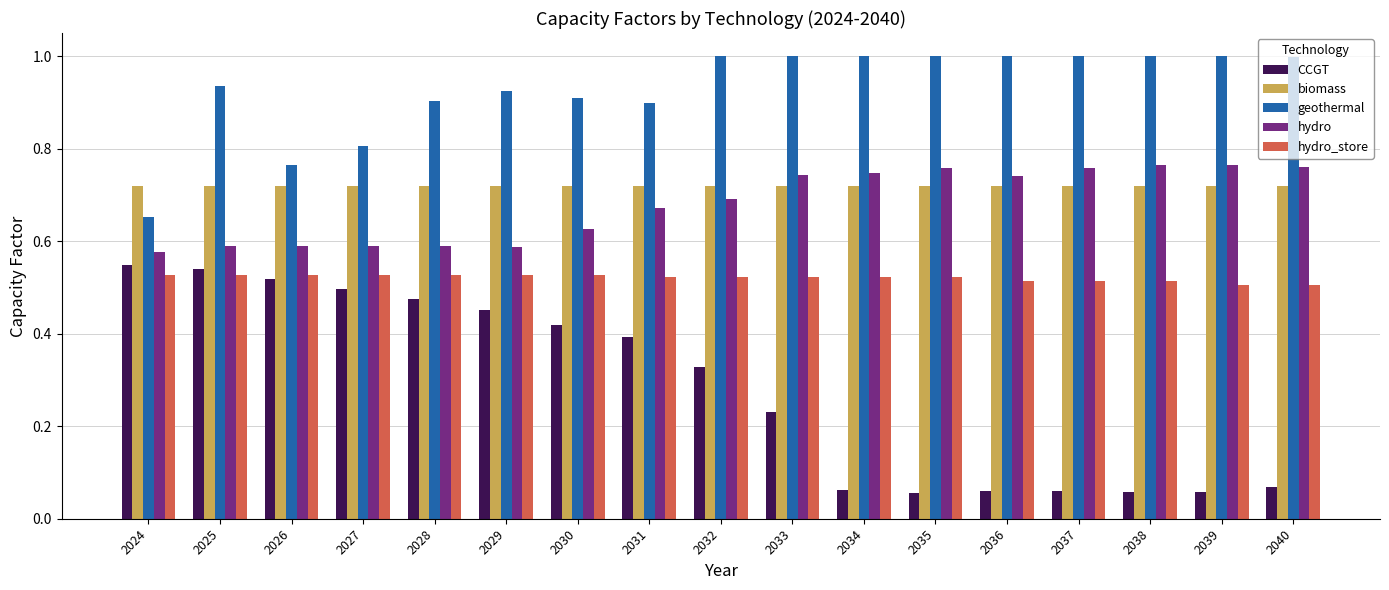

True or false: geothermal has a value of 1.5 at 2032.

False